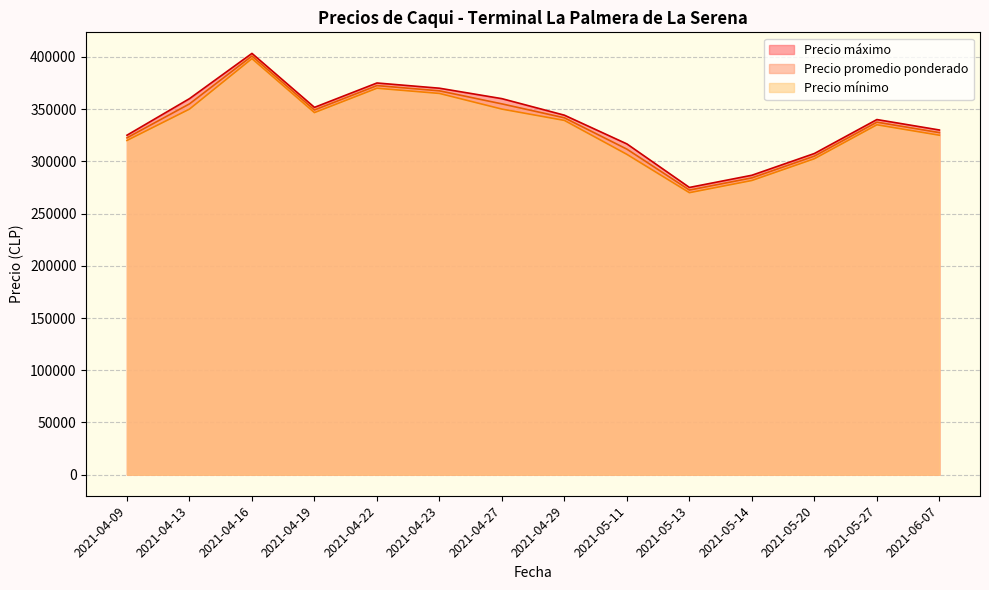

The value of Precio mínimo at 2021-04-22 is 370000.0. True or false?

True